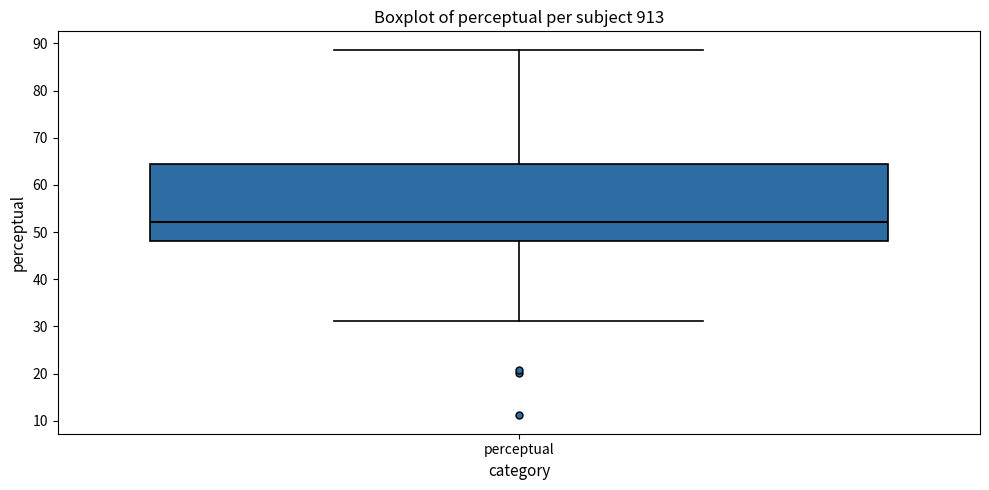

Where does the median line of the box for perceptual sit on the y-axis? The values are not printed on the chart, so give them approximately, as read against the axis.

52